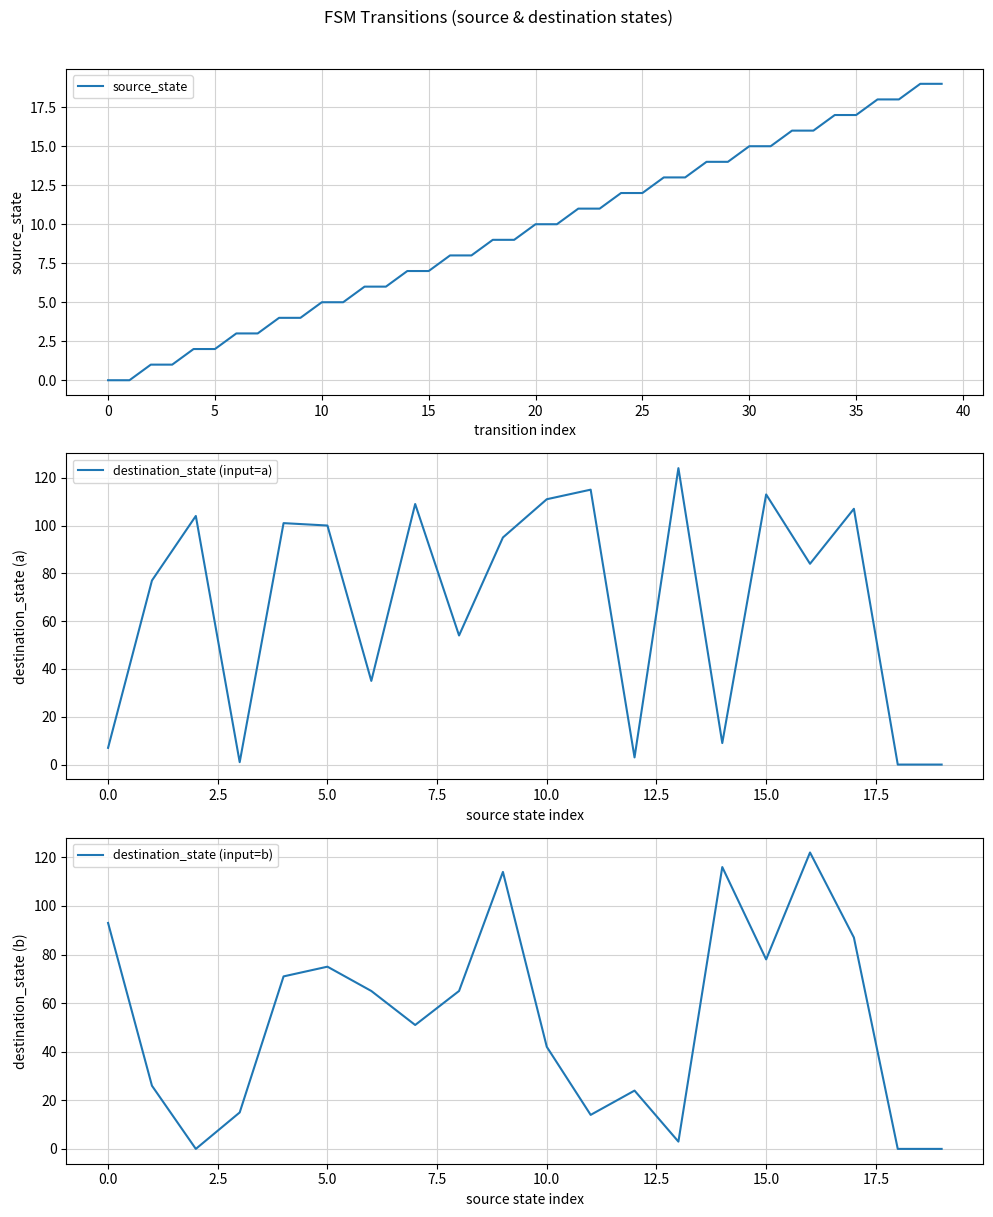

What is the average value?

10